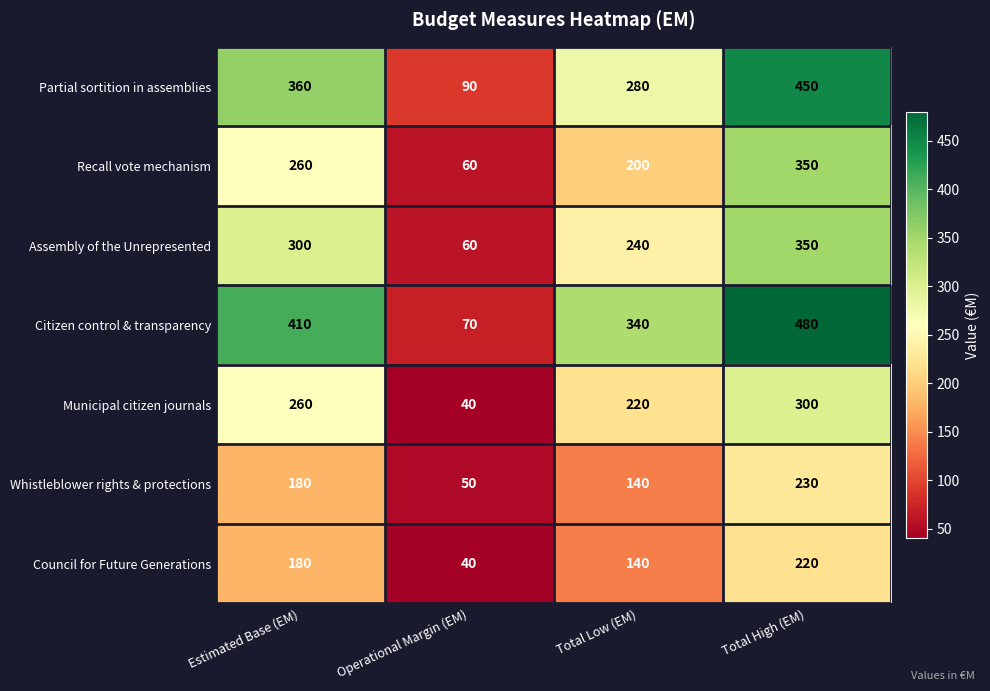

What is the difference between the second highest and minimum values in the Whistleblower rights & protections series?

130